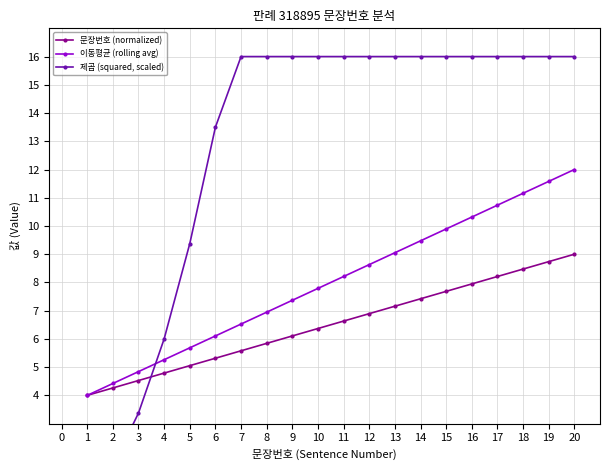

The value of 이동평균 (rolling avg) at 1 is 4.0. True or false?

True